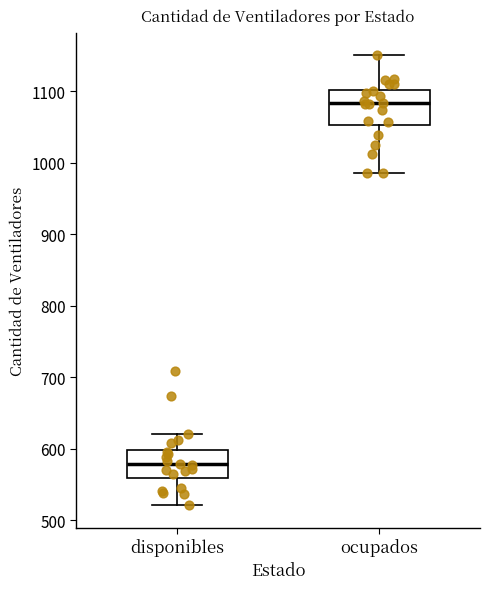

Reading left to right, transcribe this box plot: for each box, give where its median line is, the range the box spans, and where its two whiskers end, as read against the y-axis. The values are not printed on the chart, so give them approximately, as read against the axis.

disponibles: median 580, box 560 to 600, whiskers 520 to 620
ocupados: median 1080, box 1050 to 1100, whiskers 990 to 1150